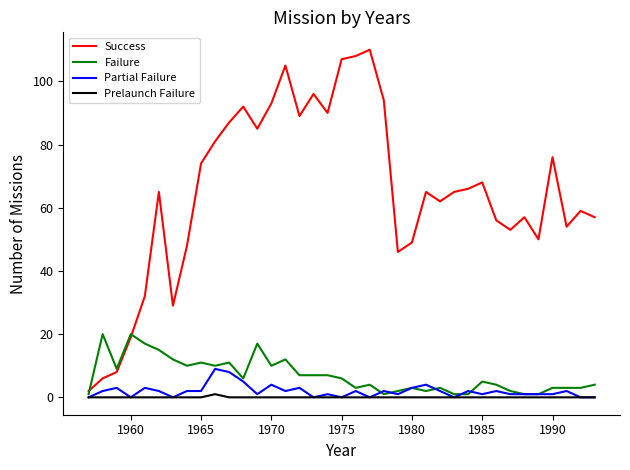

List the series in order of their peak value, highest first.

Success, Failure, Partial Failure, Prelaunch Failure